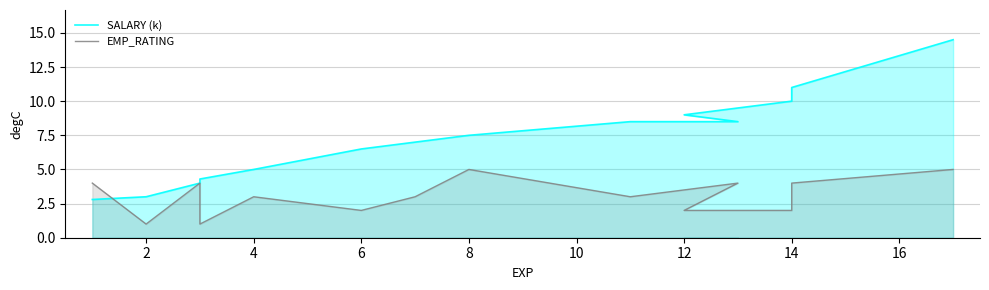

What is the approximate value of EMP_RATING at 10?

4.0